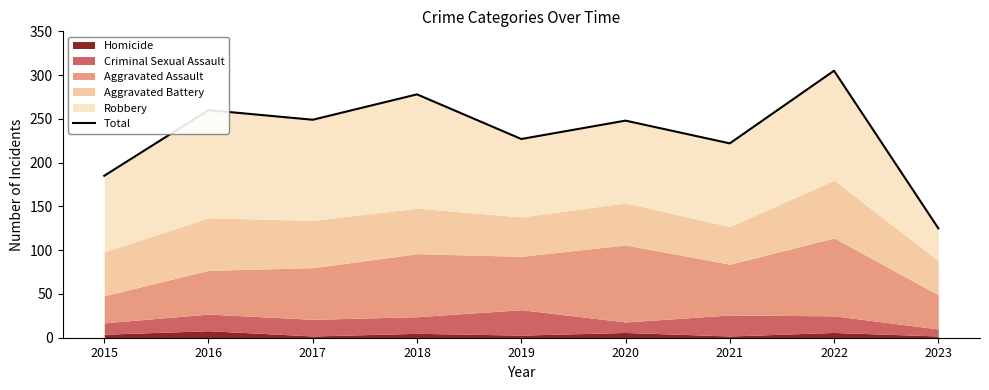

How many interior local valleys (lower than both neighbors) does the data have?

3